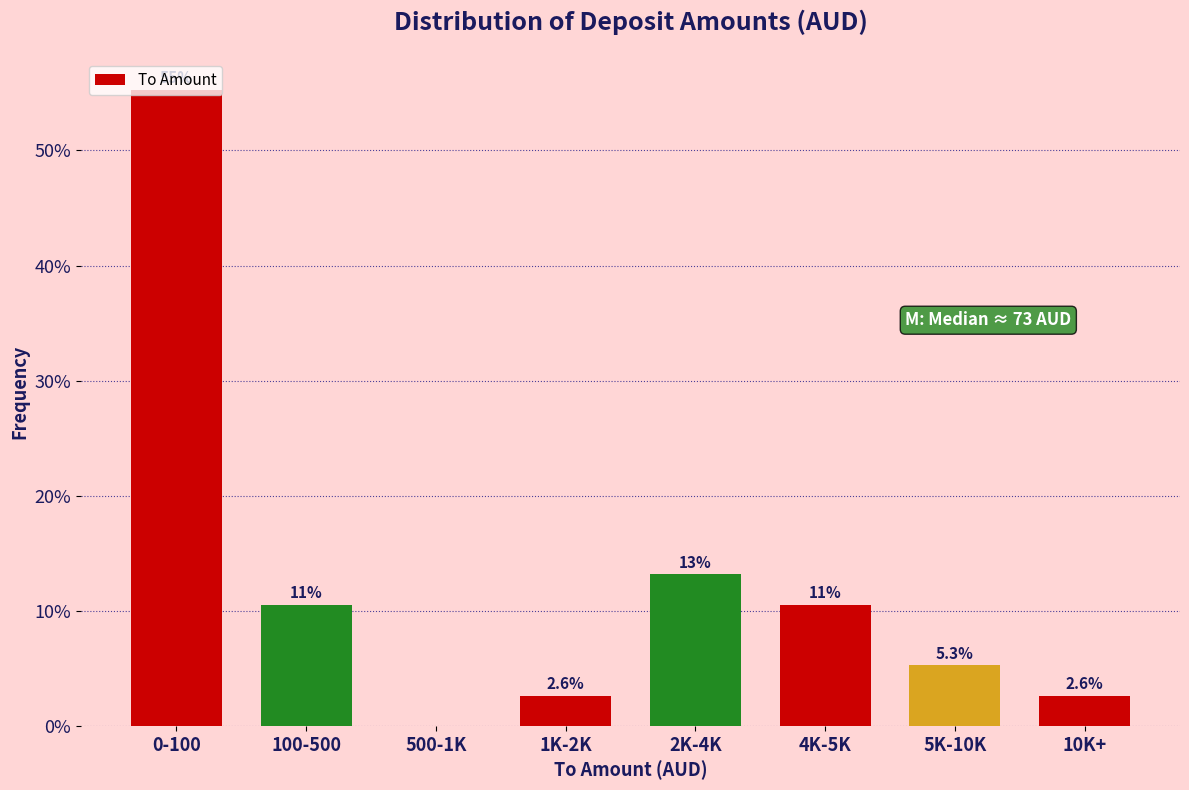

Which has a higher value, 500-1K or 5K-10K?

5K-10K